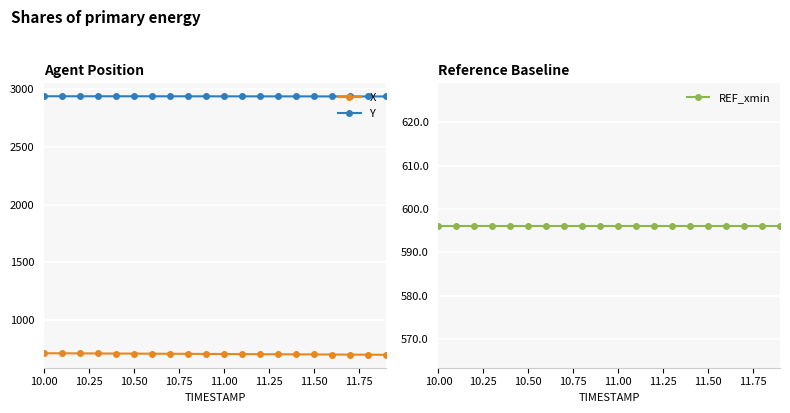

At which category does the chart reach its peak across all series?

10.00